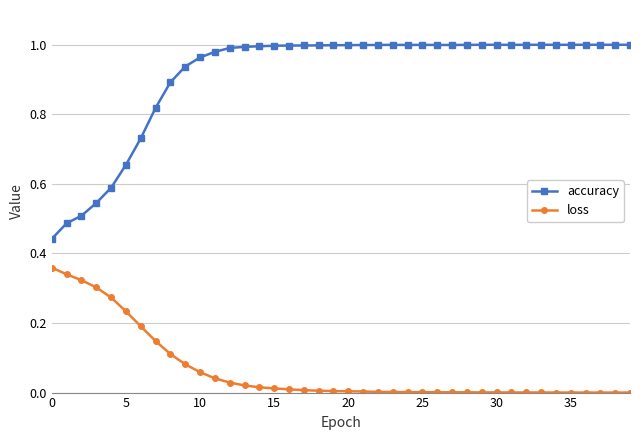

What is the sum of all accuracy values?

36.5